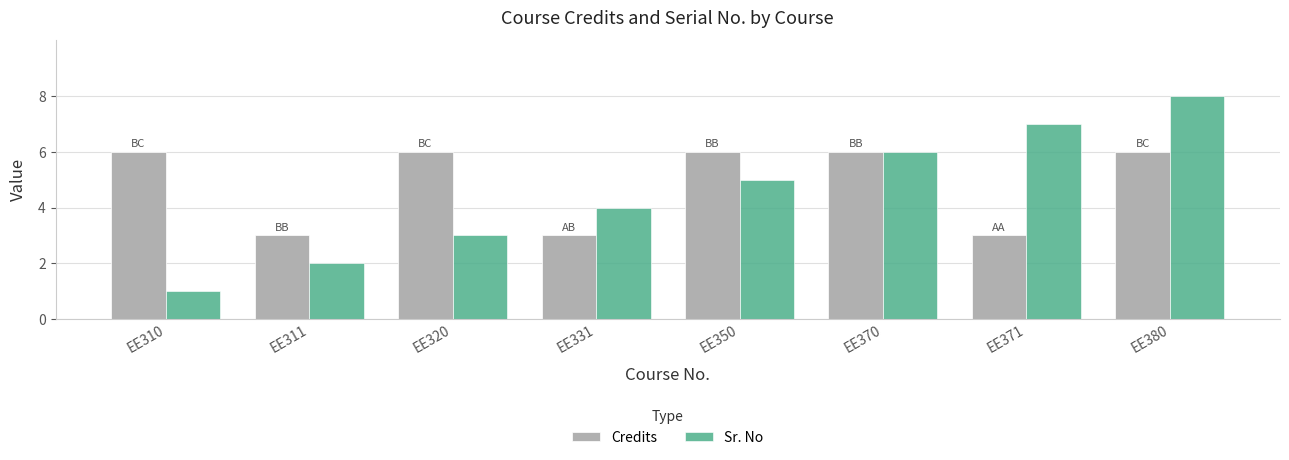

Is it true that Credits equals 5 at EE311?

False